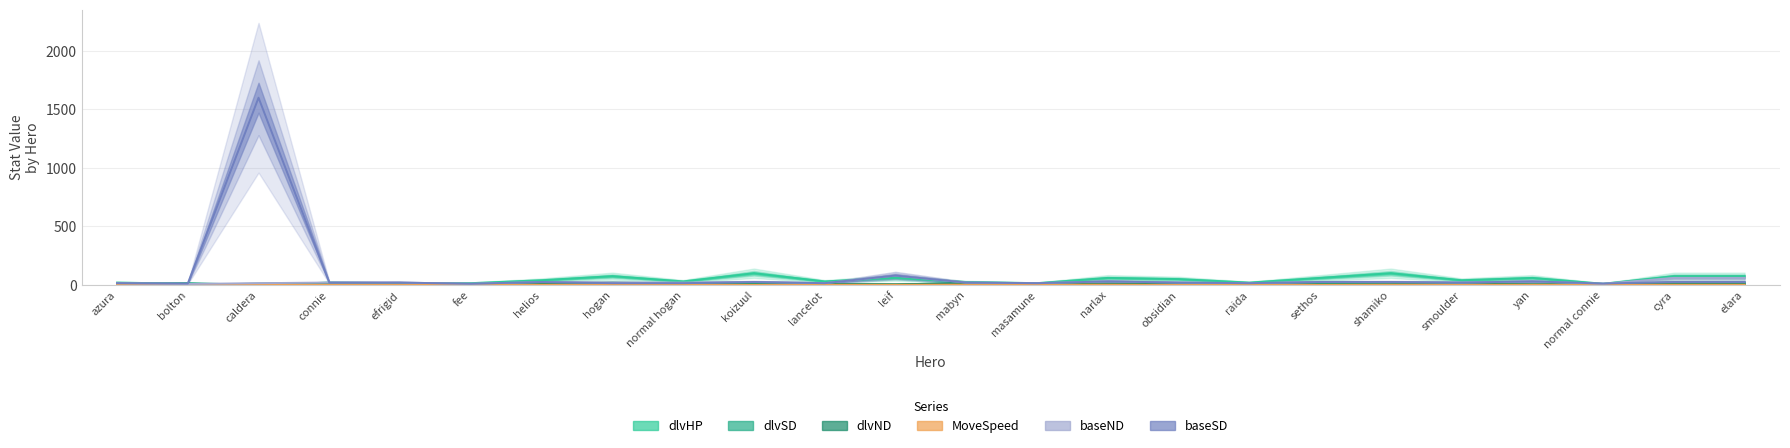

What is the label of the 17th point from the right?

hogan